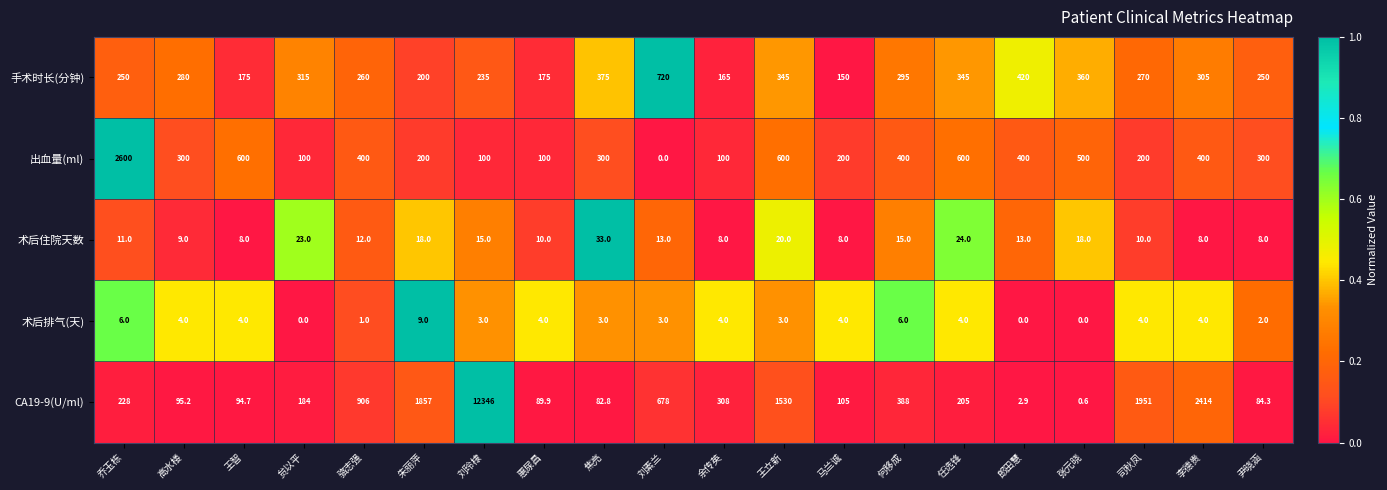

What is the difference between the highest and lowest values at 贠以平?

315.0